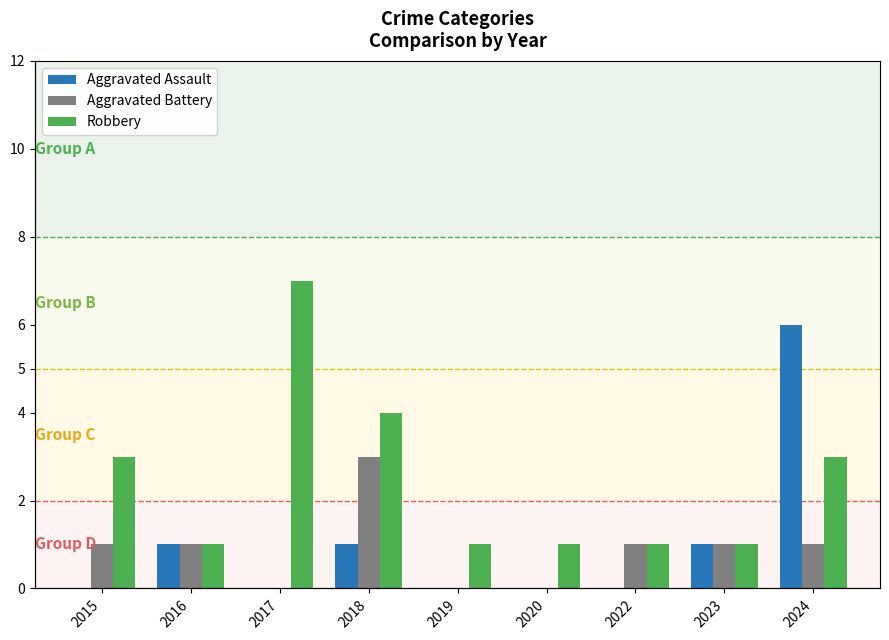

How many values in the Robbery series exceed 1?

4